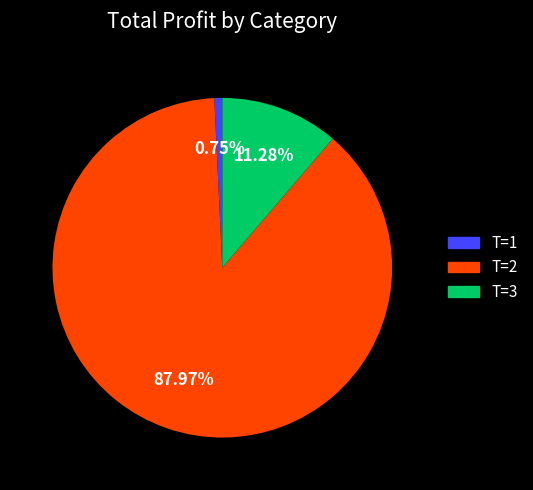

Is there any slice that represents more than half of the pie?

Yes